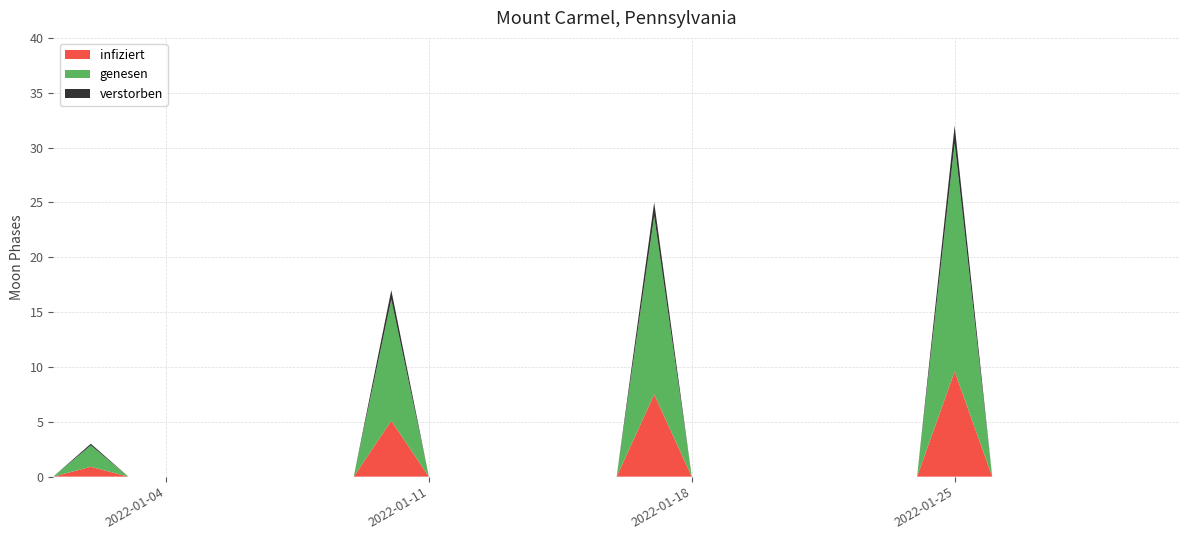

What is the change in value from 2022-01-14 to 2022-01-25?

+32